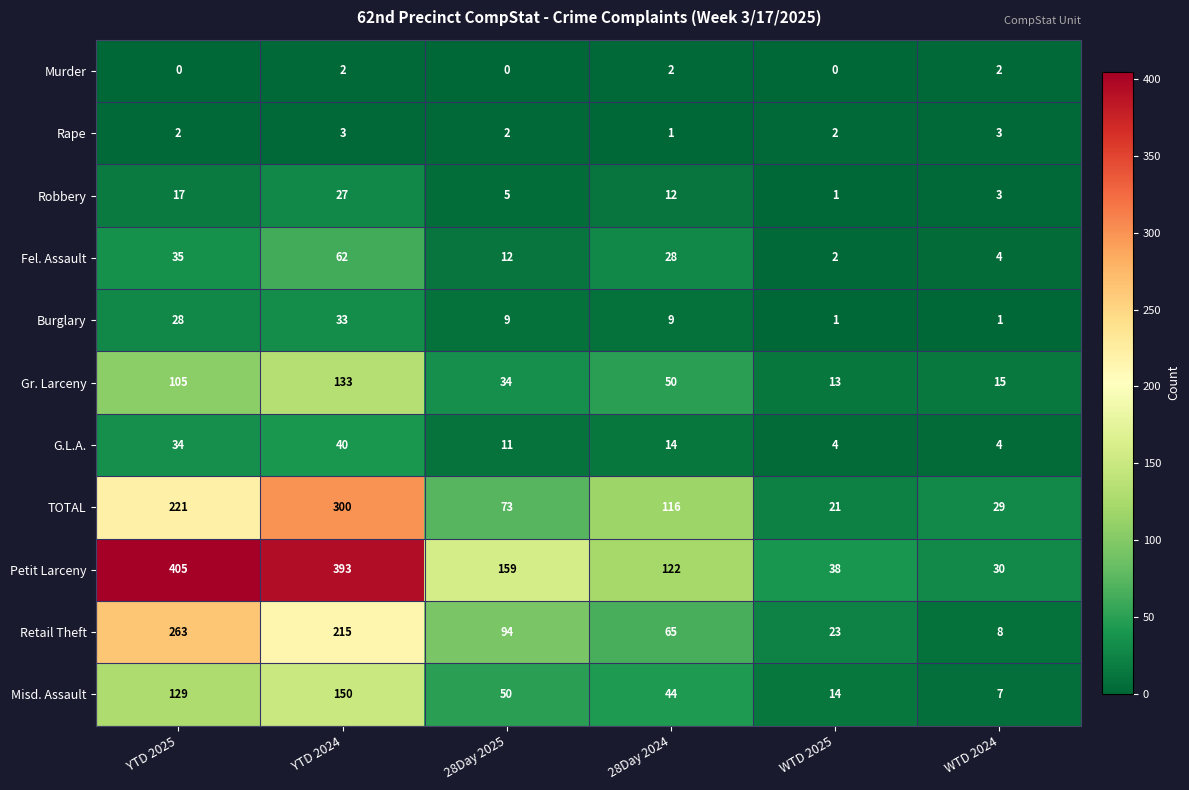

Between 28Day 2024 and WTD 2025, which series saw the biggest shift?

TOTAL